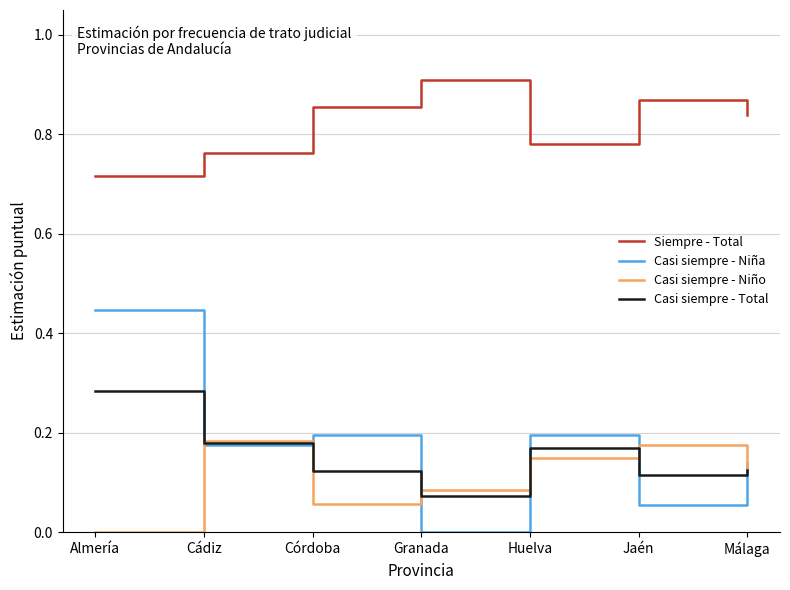

What is the sum of all Casi siempre - Total values?

1.1